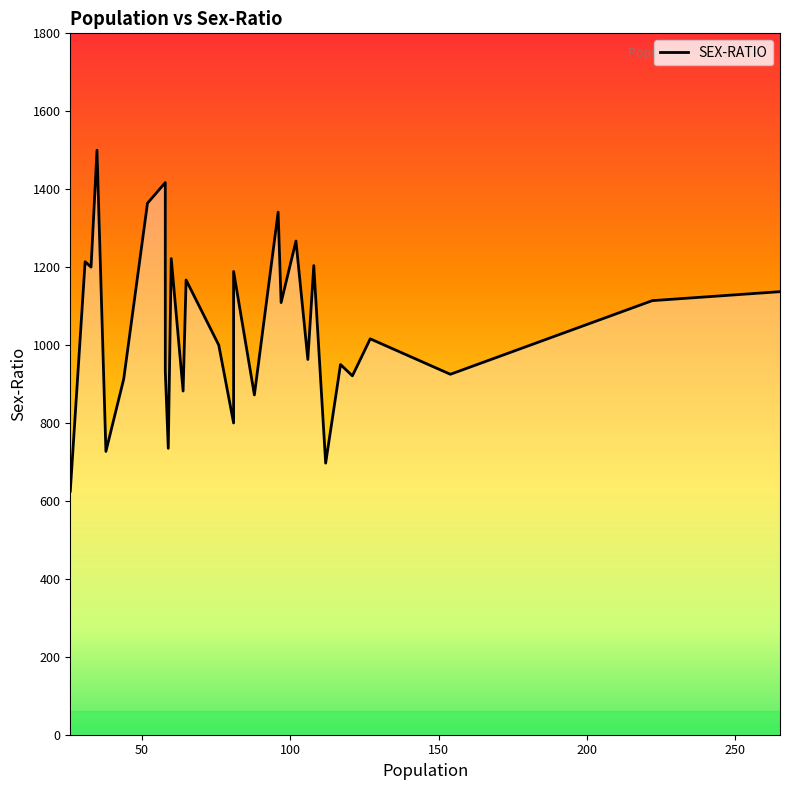

What is the average value?

1046